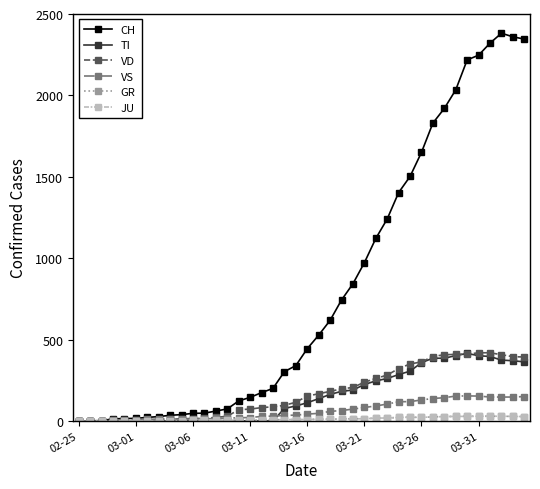

What are all the series names shown in the legend?

CH, TI, VD, VS, GR, JU